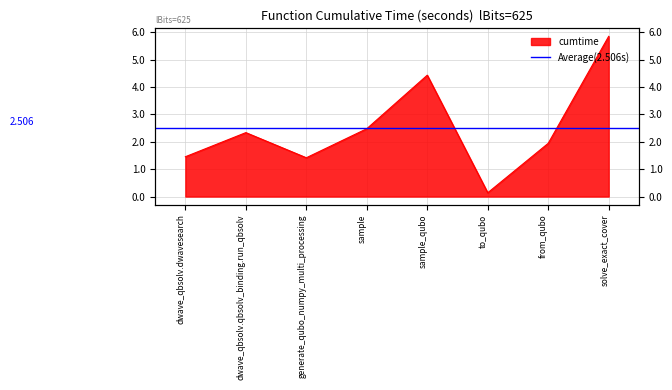

At which category does the data reach its first local valley?

generate_qubo_numpy_multi_processing